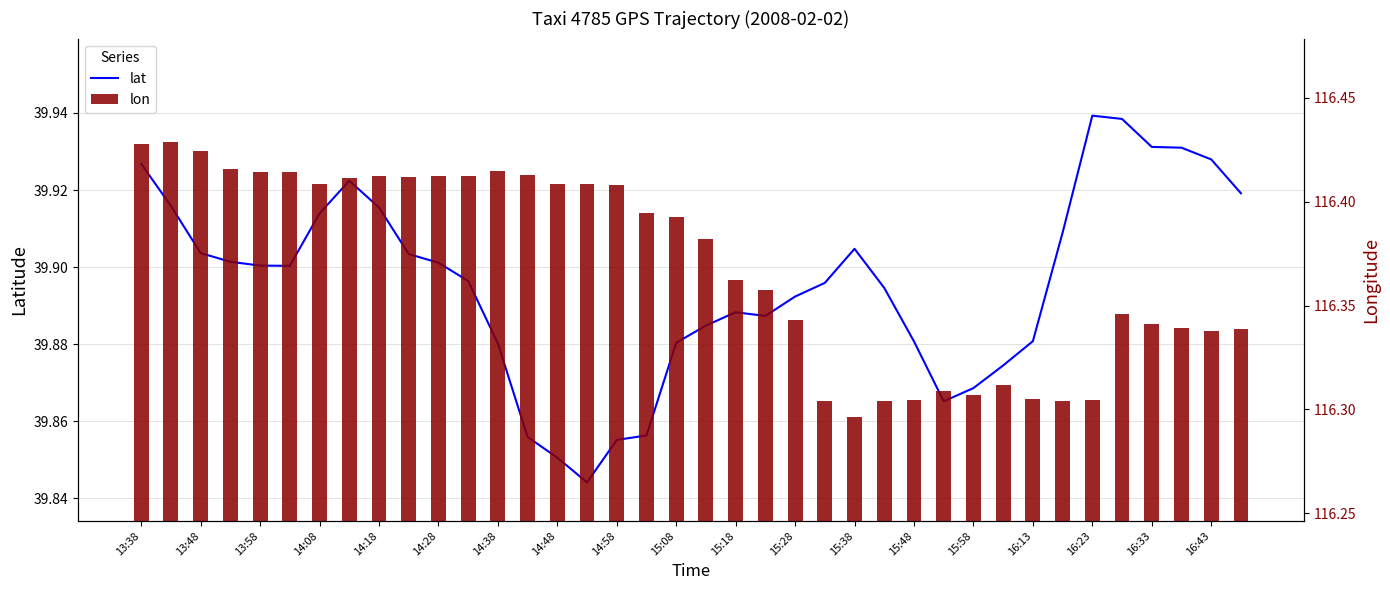

Rank the series by their average value, from highest to lowest.

lon, lat